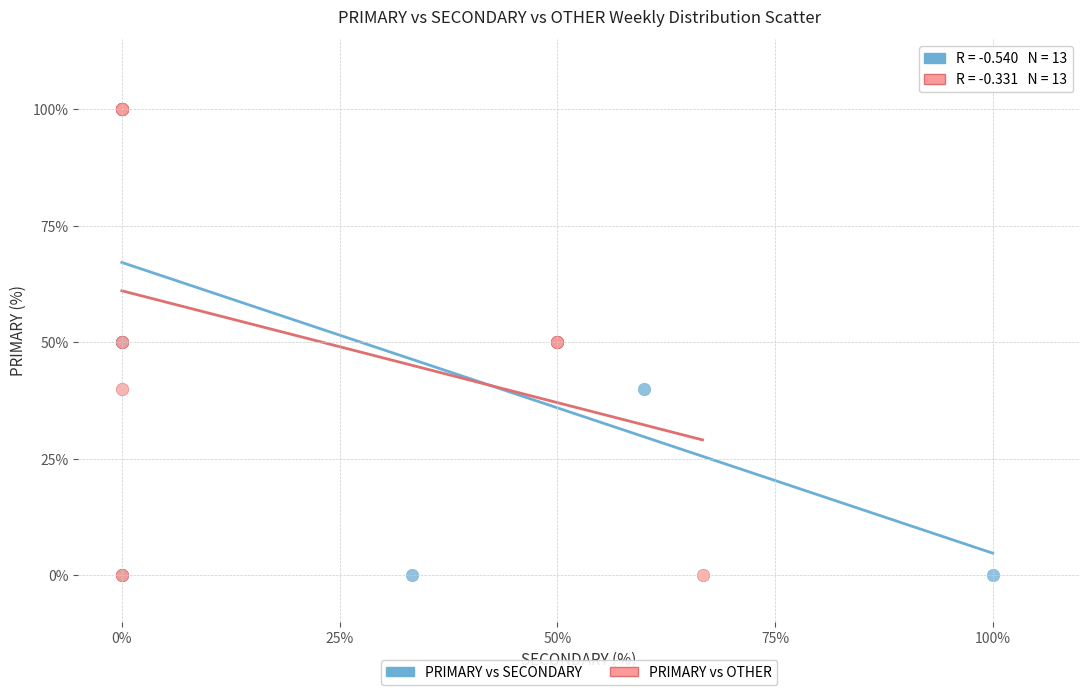

What are all the series names shown in the legend?

PRIMARY vs SECONDARY, PRIMARY vs OTHER